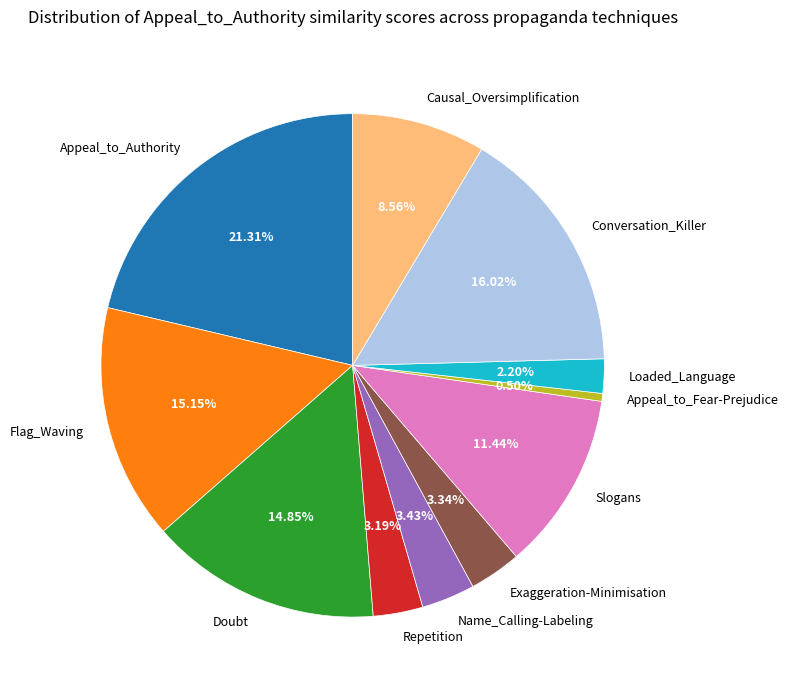

Count the number of slices in the pie.

11